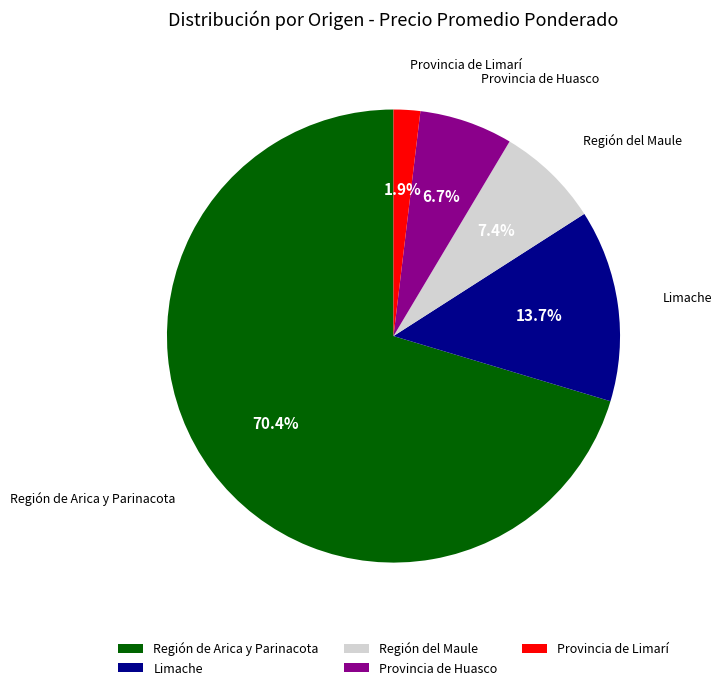

Approximately how many times larger is the value at Región del Maule compared to Provincia de Huasco?

1.1